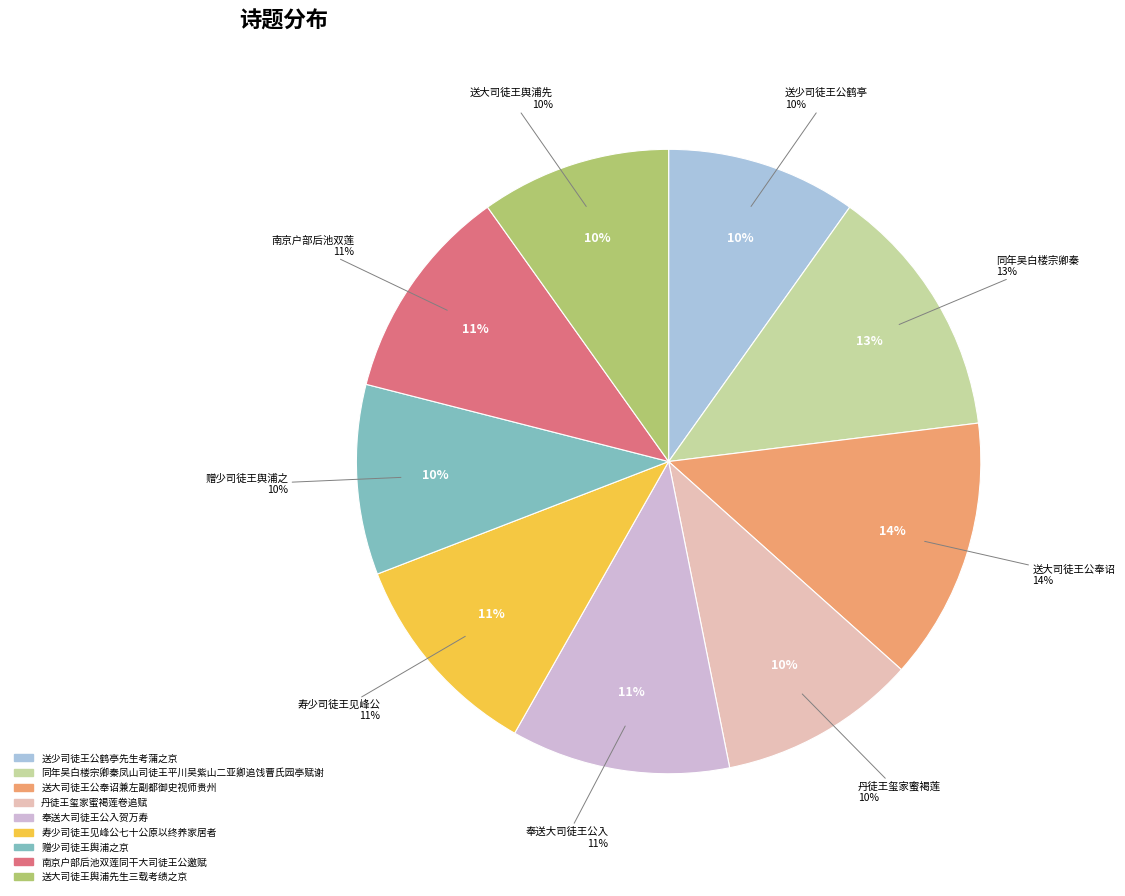

What is the total percentage of 南京户部后池双莲同干大司徒王公邀赋 and 送少司徒王公鹤亭先生考蒲之京?

21.0%